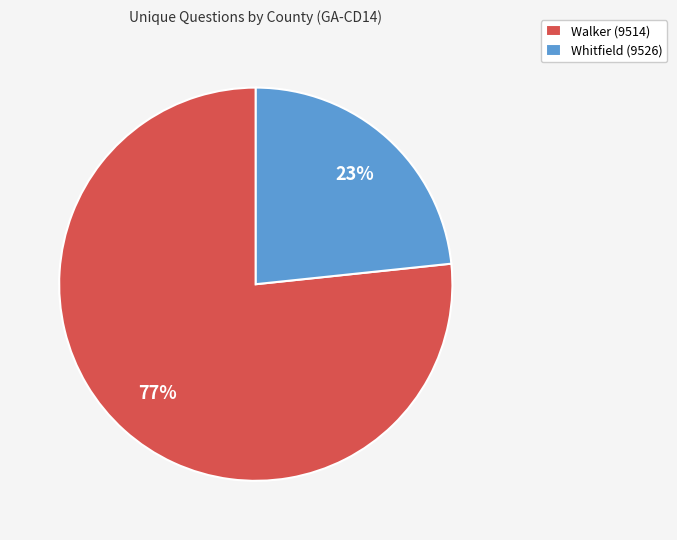

Is there a majority slice in this chart?

Yes